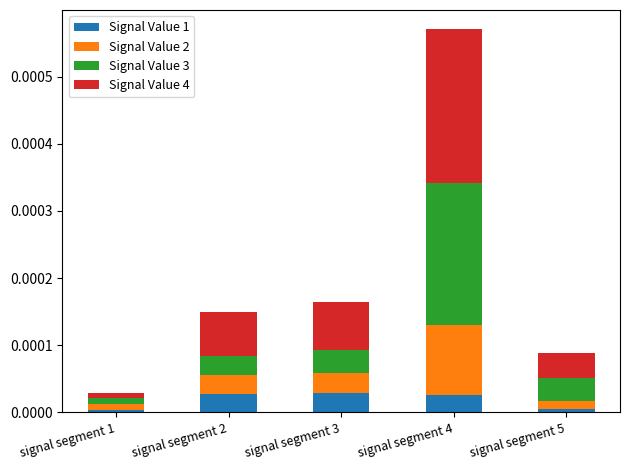

True or false: Signal Value 1 has a value of 0.0 at signal segment 1.

True